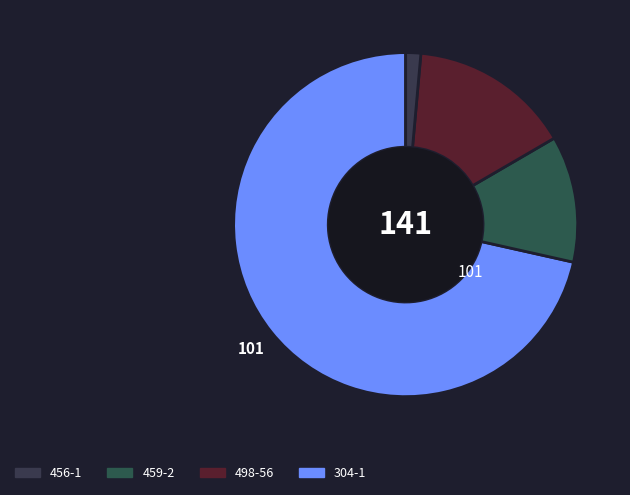

Which slice represents more than half of the pie?

304-1